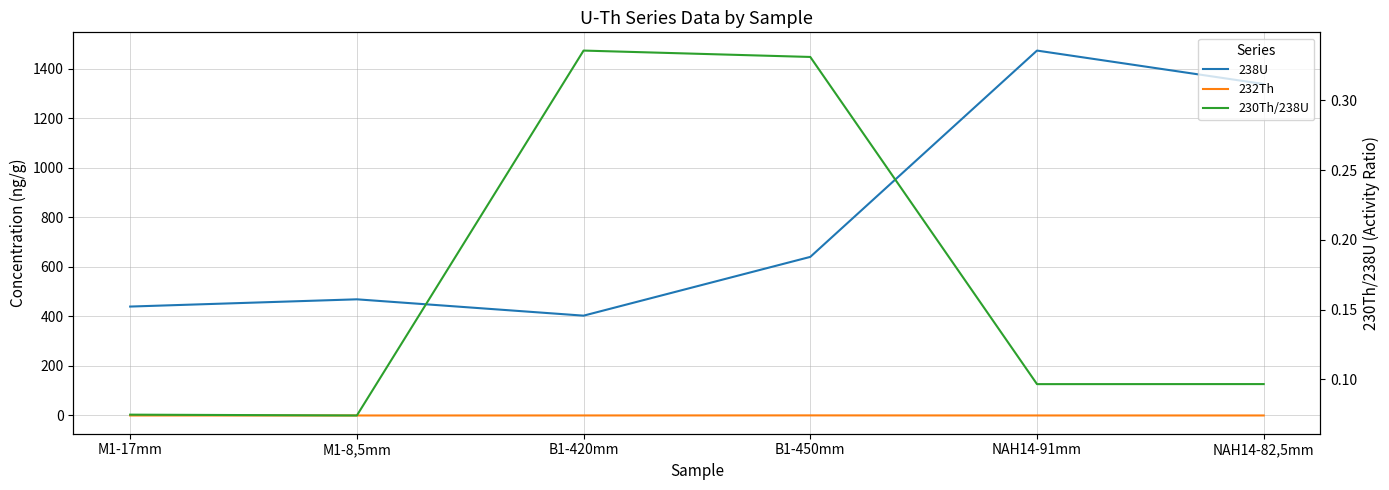

In 230Th/238U, how many points are lower than both neighbors (excluding endpoints)?

2